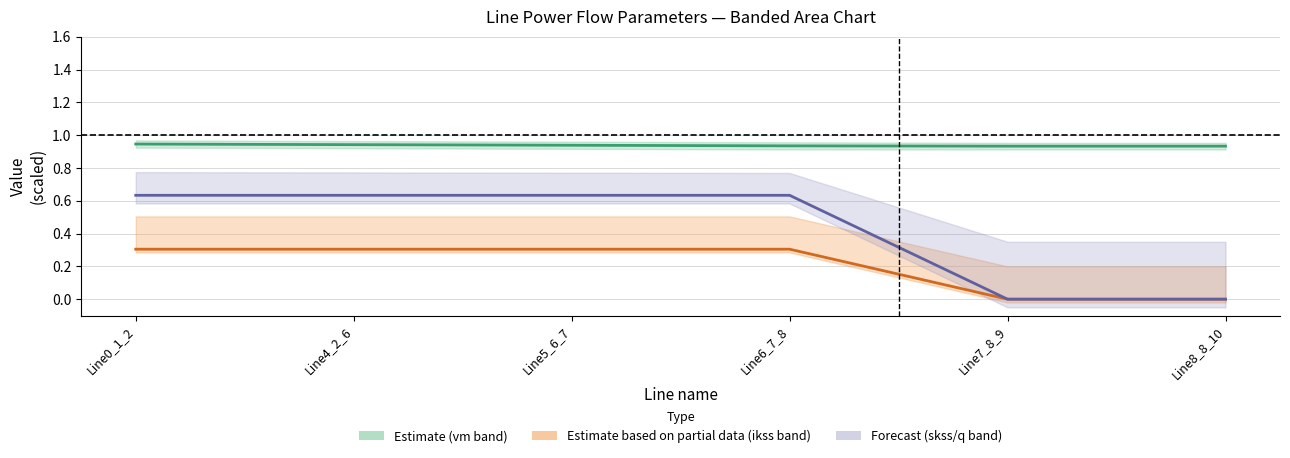

Does the chart have visible grid lines?

Yes